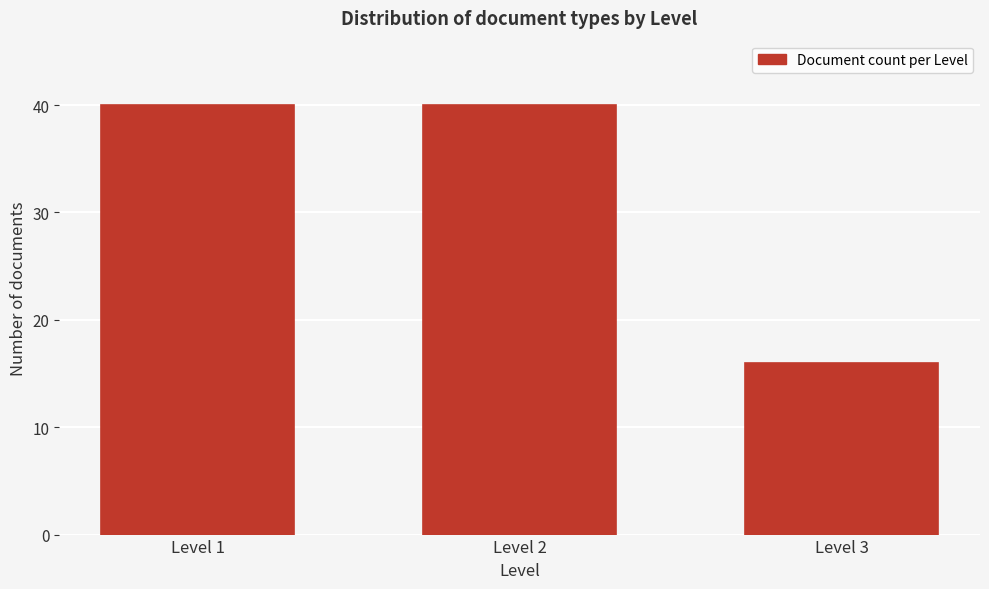

Reading right to left, what are all the values shown in this chart?

Level 3=16	Level 2=40	Level 1=40